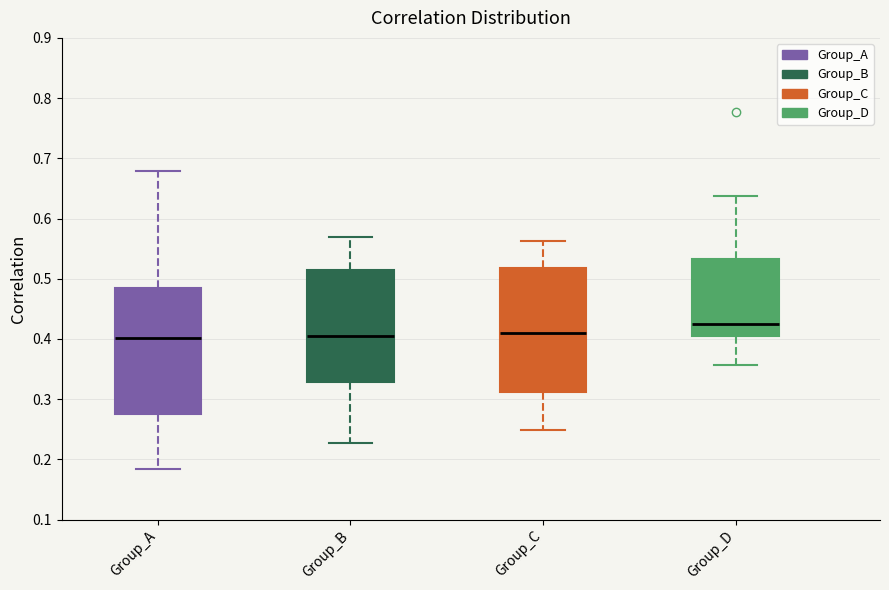

Reading left to right, transcribe this box plot: for each box, give where its median line is, the range the box spans, and where its two whiskers end, as read against the y-axis. The values are not printed on the chart, so give them approximately, as read against the axis.

Group_A: median 0.40, box 0.28 to 0.48, whiskers 0.18 to 0.68
Group_B: median 0.40, box 0.33 to 0.51, whiskers 0.23 to 0.57
Group_C: median 0.41, box 0.31 to 0.52, whiskers 0.25 to 0.56
Group_D: median 0.42, box 0.41 to 0.53, whiskers 0.36 to 0.64